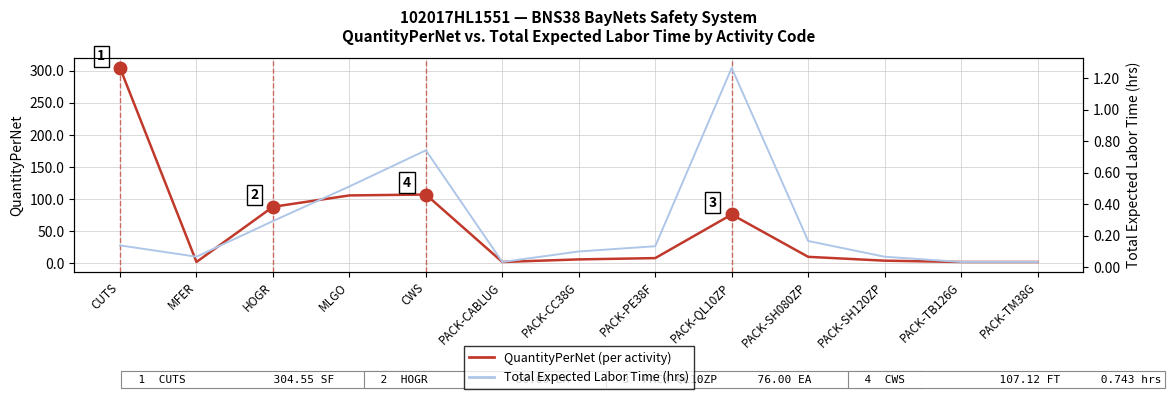

Reading left to right, extract all data points from this chart.

QuantityPerNet (per activity): 304.5	2.0	88.0	105.7	107.1	2.0	6.0	8.0	76.0	10.0	4.0	2.0	2.0
Total Expected Labor Time: 0.1	0.1	0.3	0.5	0.7	0.0	0.1	0.1	1.3	0.2	0.1	0.0	0.0